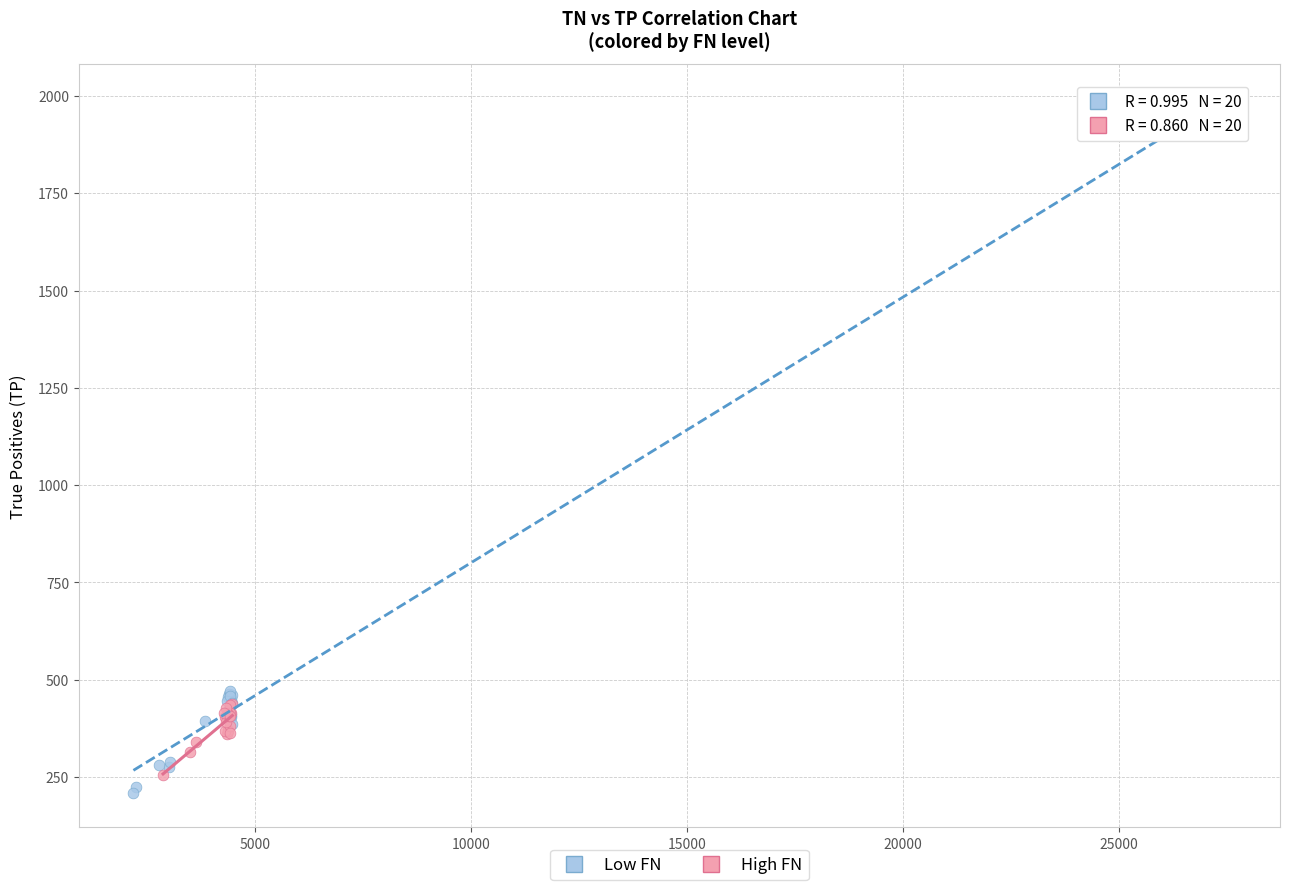

Which series reaches the maximum Y coordinate?

Low FN